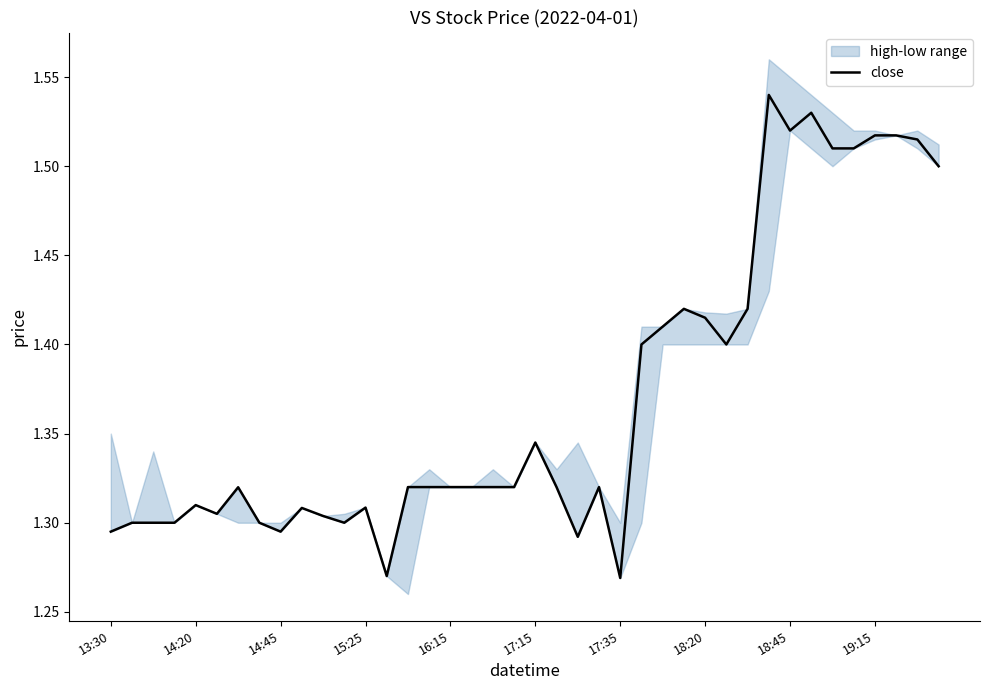

How many lines are shown in the chart?

1